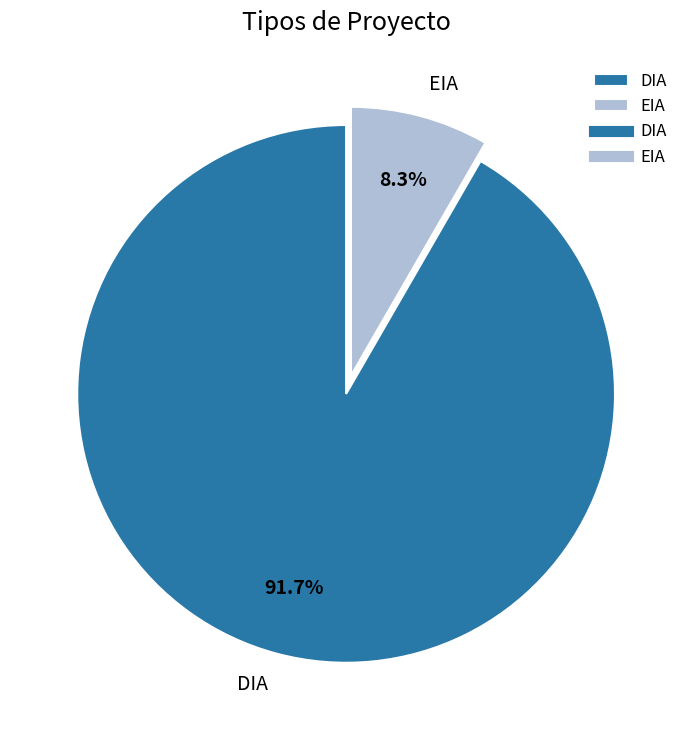

What is the total percentage of DIA and EIA?

100.0%